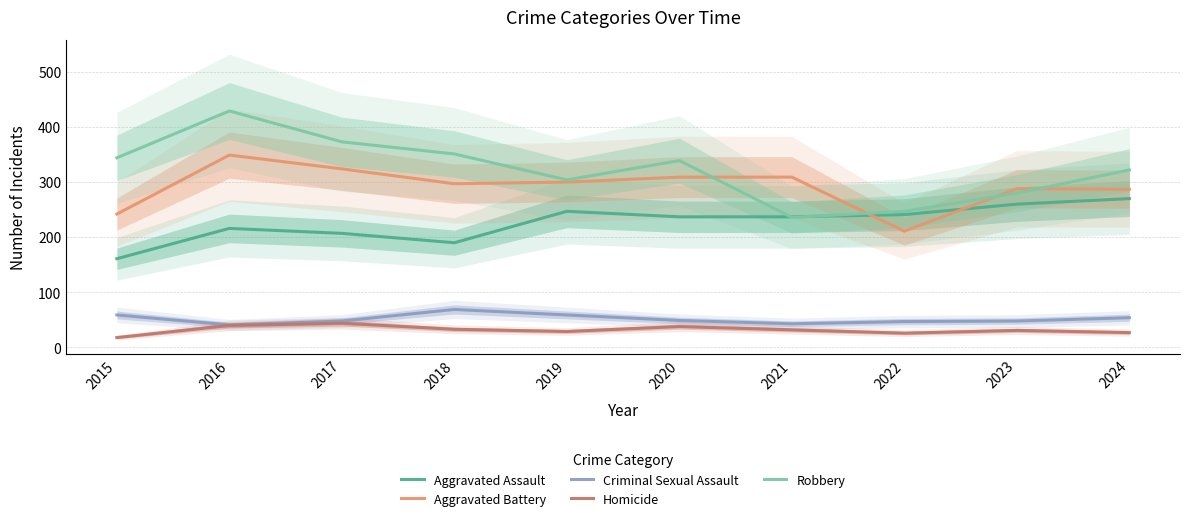

At which label is Aggravated Battery closest to 280?

2024